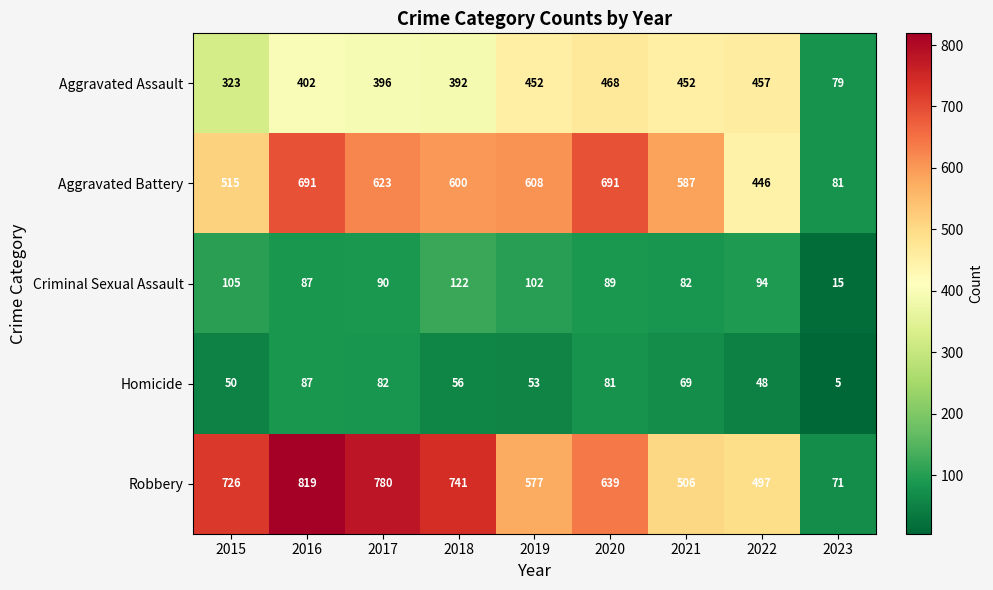

How many values in the Aggravated Assault series are below 402?

4